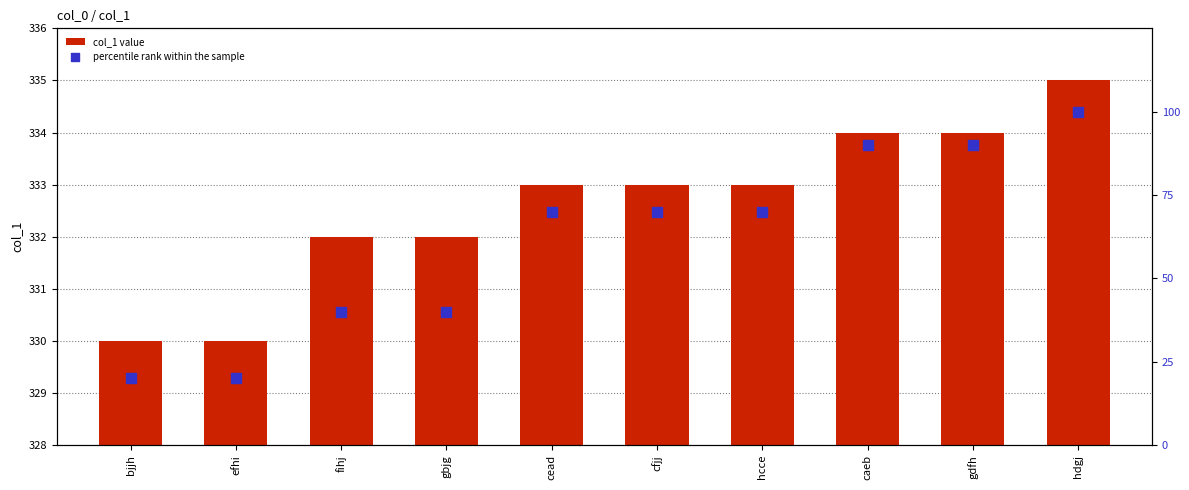

Which series has the largest total across all categories?

col_1 value